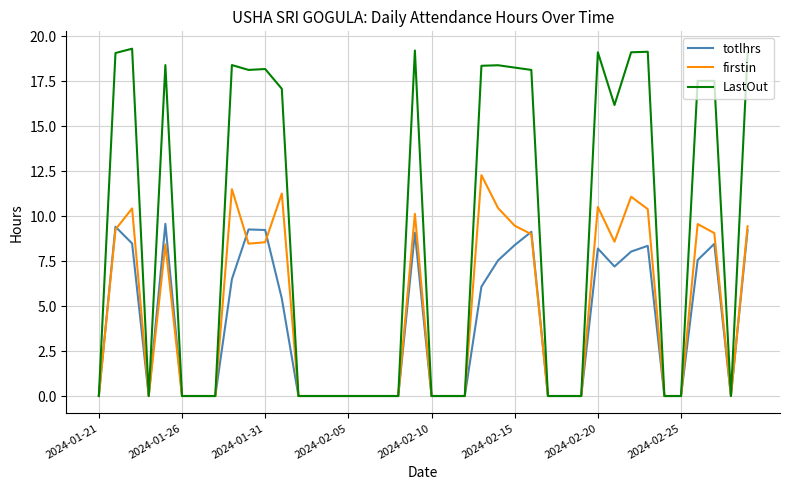

What is the greatest value displayed?

19.3